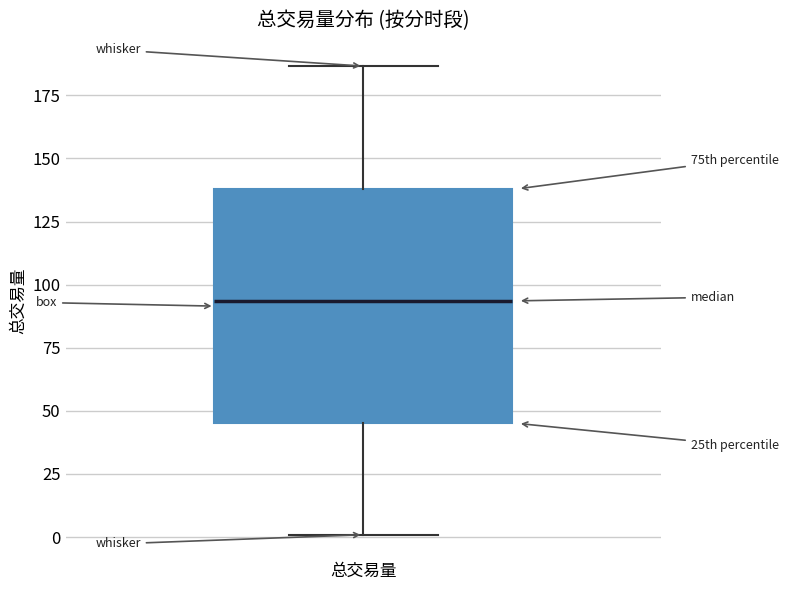

Read this box plot against the y-axis: the position of the median line, the range covered by the box, and the ends of both whiskers. The values are not printed on the chart, so give them approximately, as read against the axis.

median 95, box 45 to 140, whiskers 0 to 185